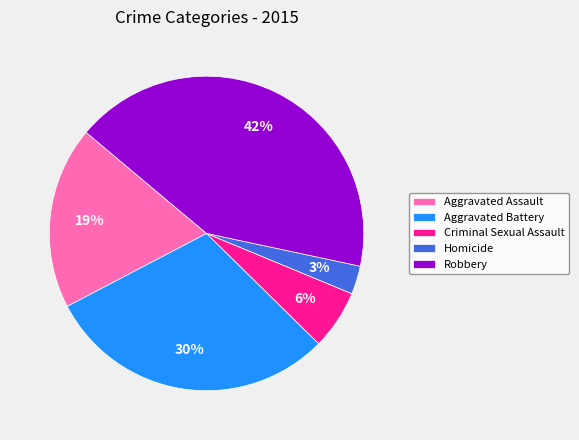

Which has a higher value, Criminal Sexual Assault or Homicide?

Criminal Sexual Assault